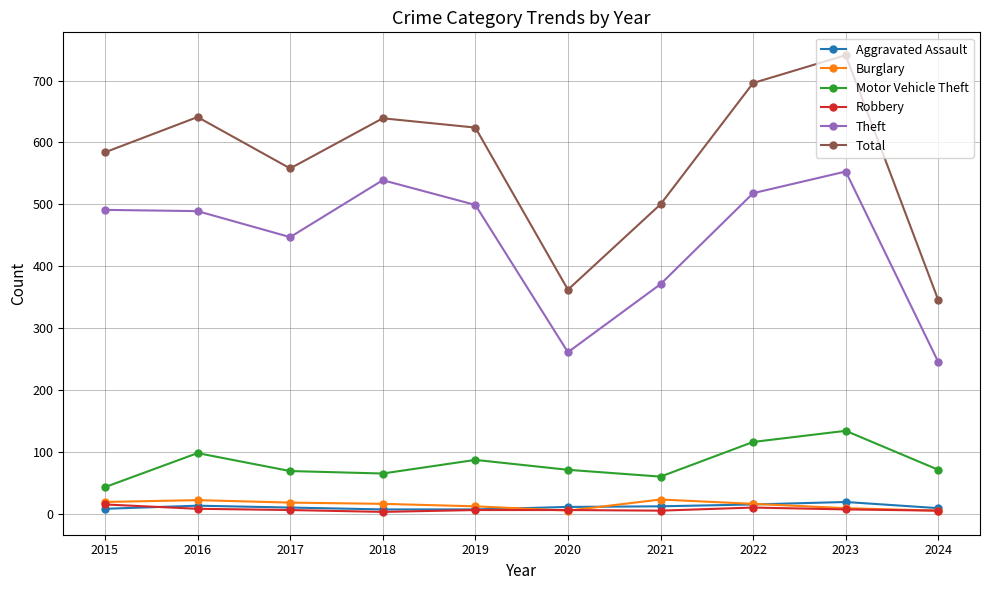

What is the difference between the Burglary values at 2024 and 2015?

14